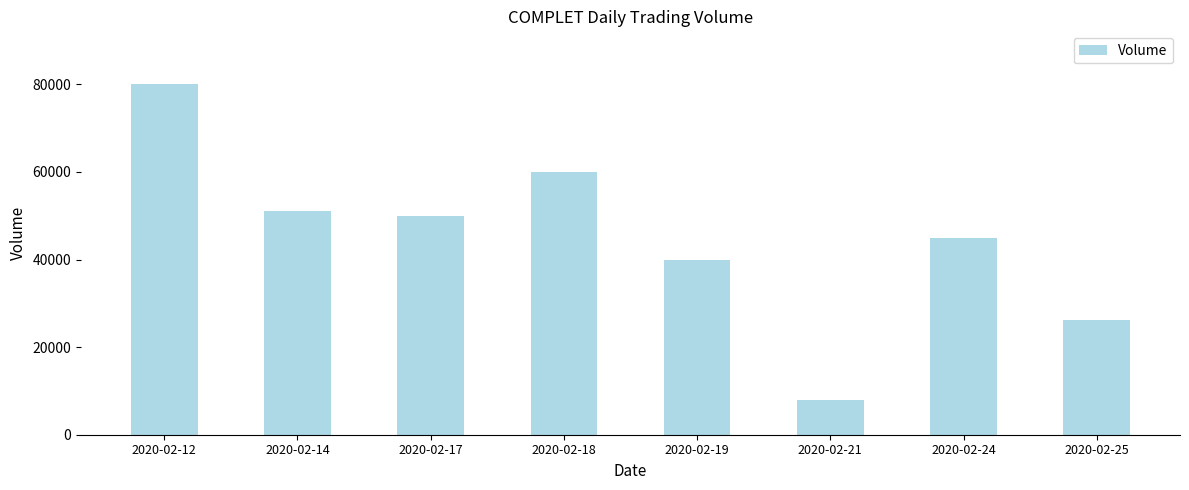

Rank the categories by value from highest to lowest.

2020-02-12, 2020-02-18, 2020-02-14, 2020-02-17, 2020-02-24, 2020-02-19, 2020-02-25, 2020-02-21